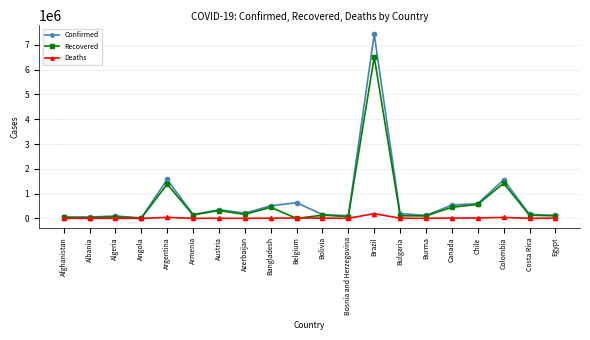

Does the chart have visible grid lines?

Yes